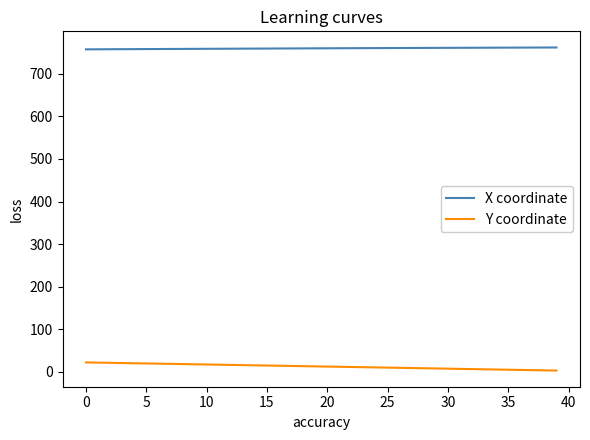

True or false: X coordinate and Y coordinate cross at least once.

False